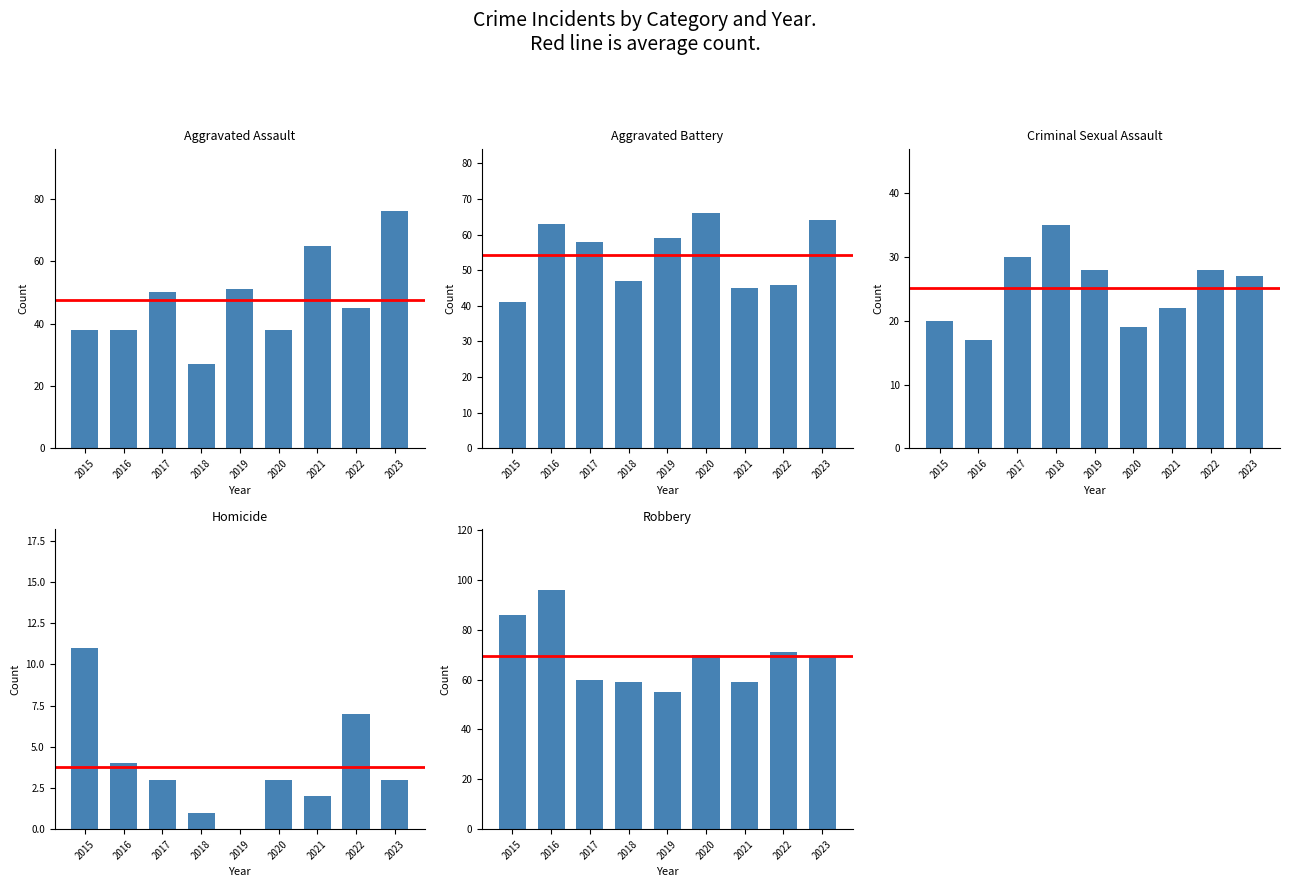

Is the value of Robbery at 2022 greater than the value of Aggravated Assault at 2022?

Yes